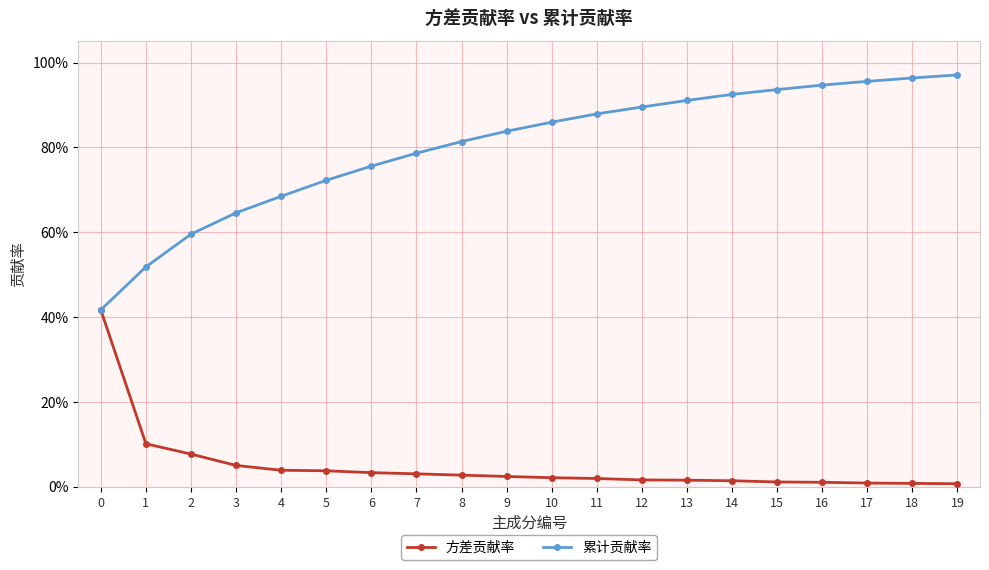

What are all the series names shown in the legend?

方差贡献率, 累计贡献率